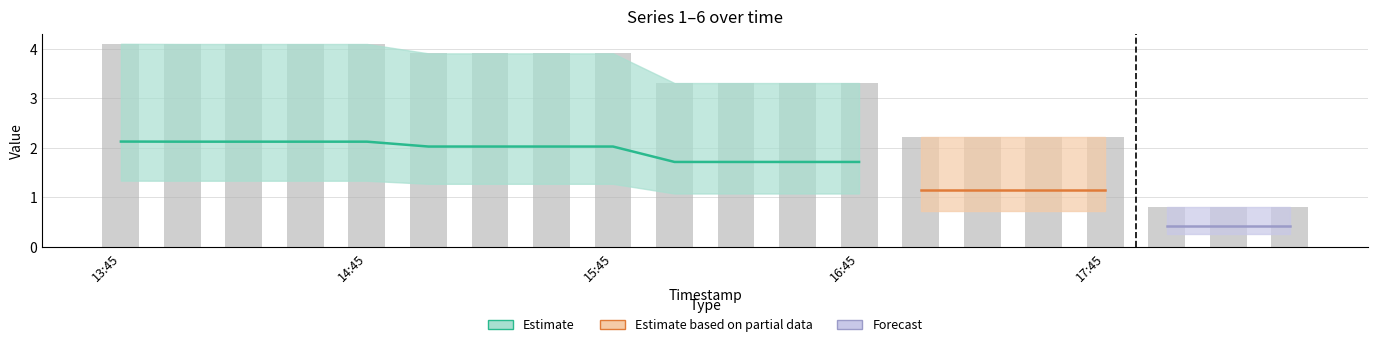

Reading left to right, extract all data points from this chart.

1: 2019-03-13 13:45:00=1.8	2019-03-13 14:00:00=1.8	2019-03-13 14:15:00=1.8	2019-03-13 14:30:00=1.8	2019-03-13 14:45:00=1.8	2019-03-13 15:00:00=1.7	2019-03-13 15:15:00=1.7	2019-03-13 15:30:00=1.7	2019-03-13 15:45:00=1.7	2019-03-13 16:00:00=1.5	2019-03-13 16:15:00=1.5	2019-03-13 16:30:00=1.5	2019-03-13 16:45:00=1.5	2019-03-13 17:00:00=1.0	2019-03-13 17:15:00=1.0	2019-03-13 17:30:00=1.0	2019-03-13 17:45:00=1.0	2019-03-13 18:00:00=0.4	2019-03-13 18:15:00=0.4	2019-03-13 18:30:00=0.4
2: 2019-03-13 13:45:00=2.1	2019-03-13 14:00:00=2.1	2019-03-13 14:15:00=2.1	2019-03-13 14:30:00=2.1	2019-03-13 14:45:00=2.1	2019-03-13 15:00:00=2.0	2019-03-13 15:15:00=2.0	2019-03-13 15:30:00=2.0	2019-03-13 15:45:00=2.0	2019-03-13 16:00:00=1.7	2019-03-13 16:15:00=1.7	2019-03-13 16:30:00=1.7	2019-03-13 16:45:00=1.7	2019-03-13 17:00:00=1.2	2019-03-13 17:15:00=1.2	2019-03-13 17:30:00=1.2	2019-03-13 17:45:00=1.2	2019-03-13 18:00:00=0.4	2019-03-13 18:15:00=0.4	2019-03-13 18:30:00=0.4
3: 2019-03-13 13:45:00=4.1	2019-03-13 14:00:00=4.1	2019-03-13 14:15:00=4.1	2019-03-13 14:30:00=4.1	2019-03-13 14:45:00=4.1	2019-03-13 15:00:00=3.9	2019-03-13 15:15:00=3.9	2019-03-13 15:30:00=3.9	2019-03-13 15:45:00=3.9	2019-03-13 16:00:00=3.3	2019-03-13 16:15:00=3.3	2019-03-13 16:30:00=3.3	2019-03-13 16:45:00=3.3	2019-03-13 17:00:00=2.2	2019-03-13 17:15:00=2.2	2019-03-13 17:30:00=2.2	2019-03-13 17:45:00=2.2	2019-03-13 18:00:00=0.8	2019-03-13 18:15:00=0.8	2019-03-13 18:30:00=0.8
4: 2019-03-13 13:45:00=2.4	2019-03-13 14:00:00=2.4	2019-03-13 14:15:00=2.4	2019-03-13 14:30:00=2.4	2019-03-13 14:45:00=2.4	2019-03-13 15:00:00=2.3	2019-03-13 15:15:00=2.3	2019-03-13 15:30:00=2.3	2019-03-13 15:45:00=2.3	2019-03-13 16:00:00=1.9	2019-03-13 16:15:00=1.9	2019-03-13 16:30:00=1.9	2019-03-13 16:45:00=1.9	2019-03-13 17:00:00=1.3	2019-03-13 17:15:00=1.3	2019-03-13 17:30:00=1.3	2019-03-13 17:45:00=1.3	2019-03-13 18:00:00=0.5	2019-03-13 18:15:00=0.5	2019-03-13 18:30:00=0.5
5: 2019-03-13 13:45:00=1.3	2019-03-13 14:00:00=1.3	2019-03-13 14:15:00=1.3	2019-03-13 14:30:00=1.3	2019-03-13 14:45:00=1.3	2019-03-13 15:00:00=1.3	2019-03-13 15:15:00=1.3	2019-03-13 15:30:00=1.3	2019-03-13 15:45:00=1.3	2019-03-13 16:00:00=1.1	2019-03-13 16:15:00=1.1	2019-03-13 16:30:00=1.1	2019-03-13 16:45:00=1.1	2019-03-13 17:00:00=0.7	2019-03-13 17:15:00=0.7	2019-03-13 17:30:00=0.7	2019-03-13 17:45:00=0.7	2019-03-13 18:00:00=0.3	2019-03-13 18:15:00=0.3	2019-03-13 18:30:00=0.3
6: 2019-03-13 13:45:00=1.5	2019-03-13 14:00:00=1.5	2019-03-13 14:15:00=1.5	2019-03-13 14:30:00=1.5	2019-03-13 14:45:00=1.5	2019-03-13 15:00:00=1.4	2019-03-13 15:15:00=1.4	2019-03-13 15:30:00=1.4	2019-03-13 15:45:00=1.4	2019-03-13 16:00:00=1.2	2019-03-13 16:15:00=1.2	2019-03-13 16:30:00=1.2	2019-03-13 16:45:00=1.2	2019-03-13 17:00:00=0.8	2019-03-13 17:15:00=0.8	2019-03-13 17:30:00=0.8	2019-03-13 17:45:00=0.8	2019-03-13 18:00:00=0.3	2019-03-13 18:15:00=0.3	2019-03-13 18:30:00=0.3